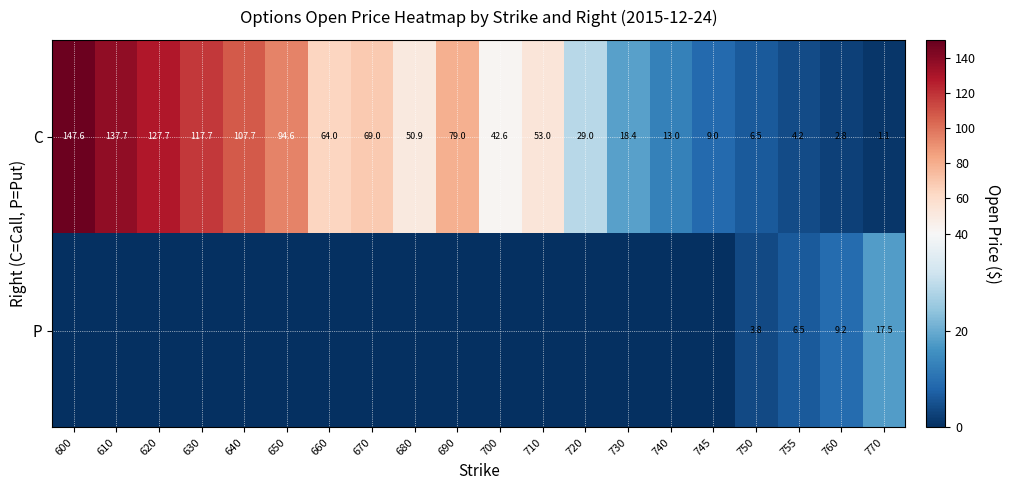

What is the approximate value of C at 660?

64.0